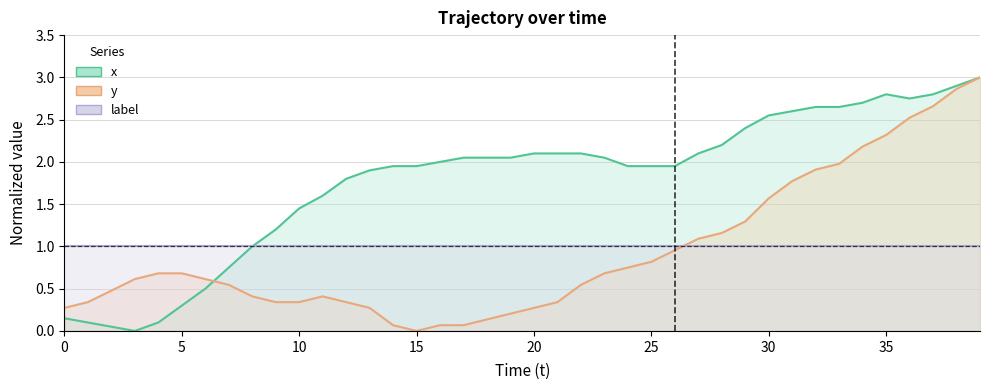

The y (line) series shows 0.5 at 30. True or false?

False